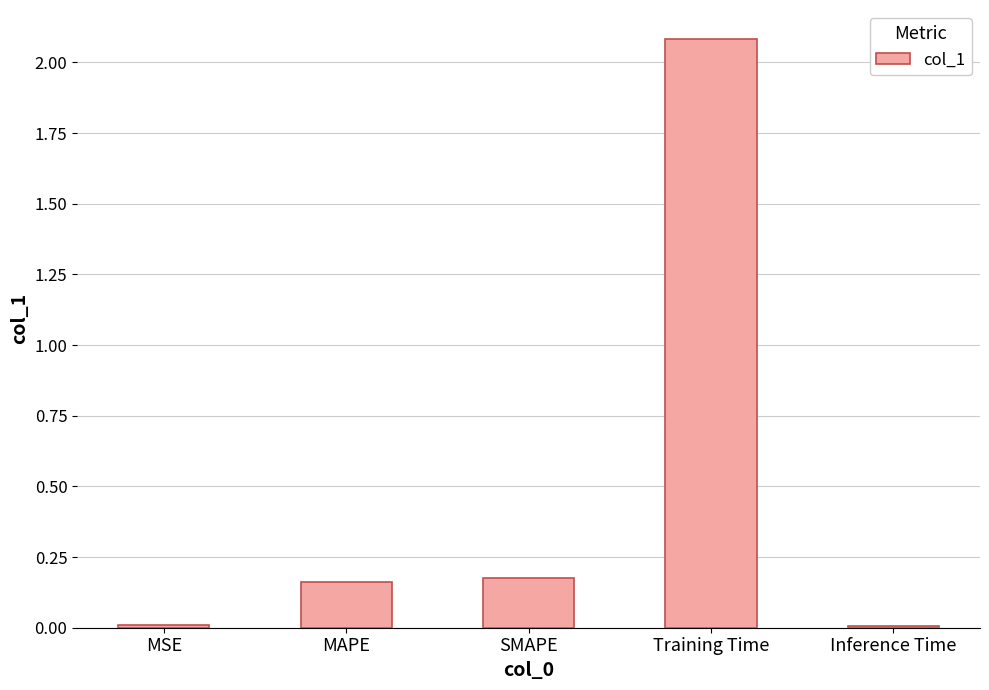

Read the value at Training Time.

2.1